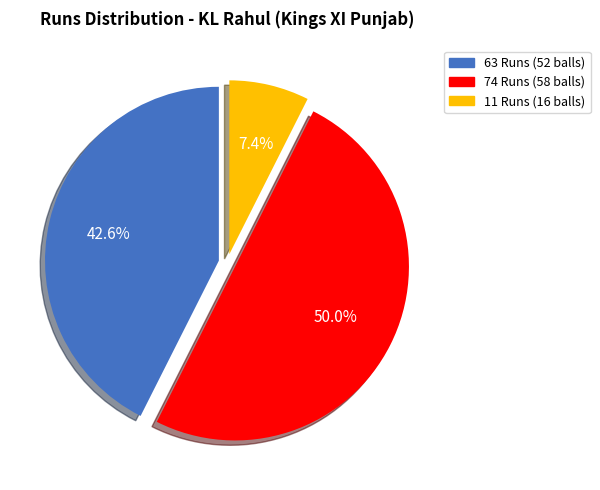

To the nearest percent, what percentage of the pie is 11 Runs (16 balls)?

7%